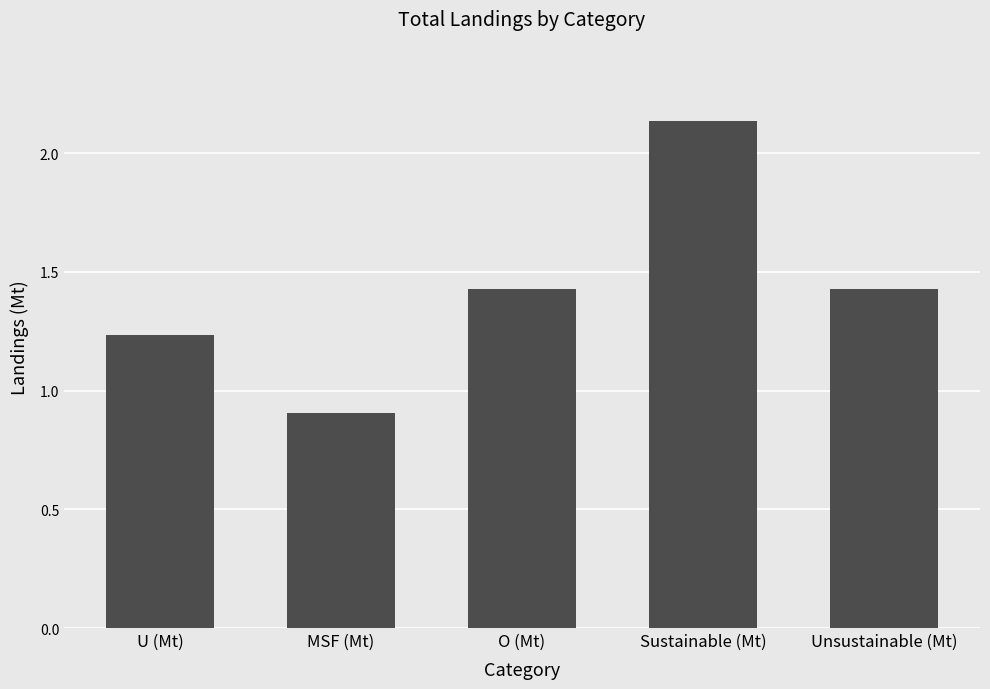

What is the difference between the second highest and minimum values?

0.5